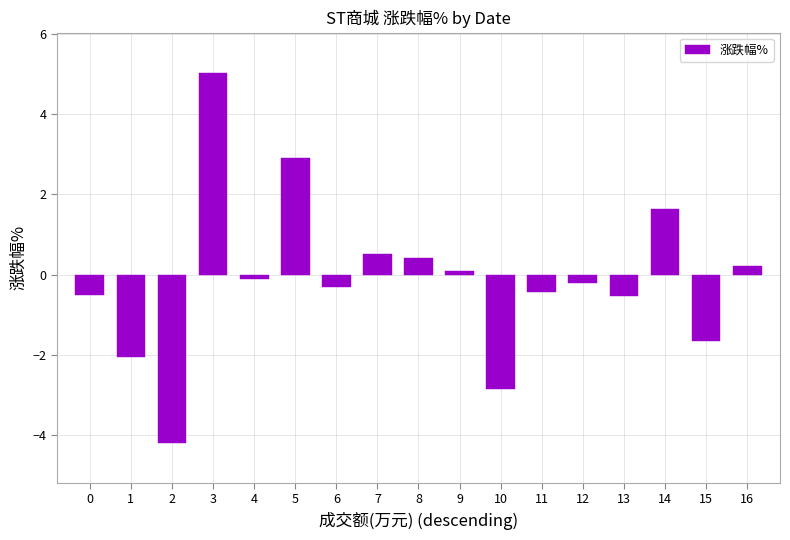

What value does the data have at 13?

-0.5